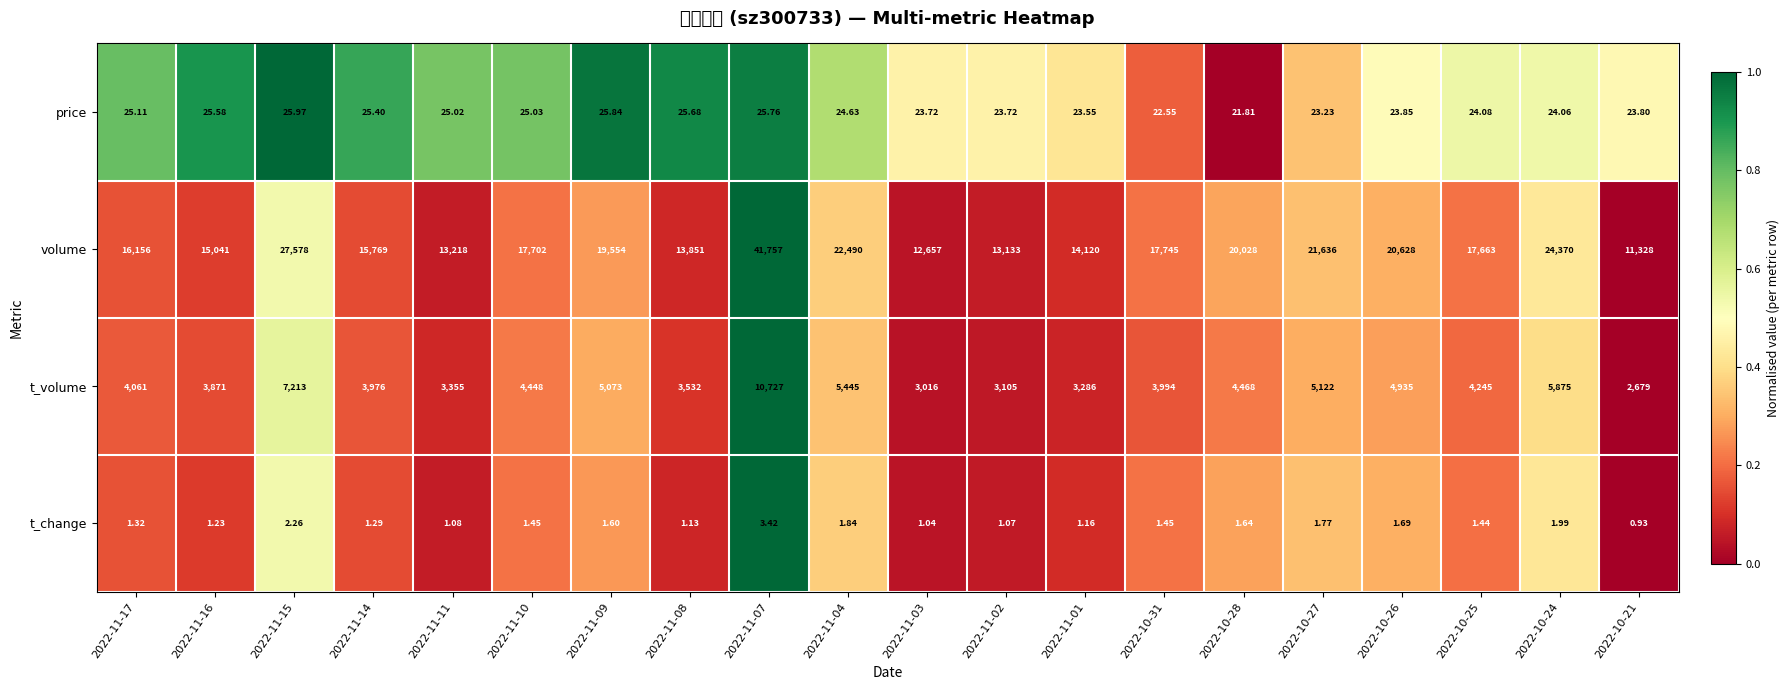

Reading left to right, list all the values displayed in this chart.

price: 2022-11-17=25.1	2022-11-16=25.6	2022-11-15=26.0	2022-11-14=25.4	2022-11-11=25.0	2022-11-10=25.0	2022-11-09=25.8	2022-11-08=25.7	2022-11-07=25.8	2022-11-04=24.6	2022-11-03=23.7	2022-11-02=23.7	2022-11-01=23.6	2022-10-31=22.6	2022-10-28=21.8	2022-10-27=23.2	2022-10-26=23.9	2022-10-25=24.1	2022-10-24=24.1	2022-10-21=23.8
volume: 2022-11-17=16156.0	2022-11-16=15041.0	2022-11-15=27578.0	2022-11-14=15769.0	2022-11-11=13218.0	2022-11-10=17702.0	2022-11-09=19554.0	2022-11-08=13851.0	2022-11-07=41757.0	2022-11-04=22490.0	2022-11-03=12657.0	2022-11-02=13133.0	2022-11-01=14120.0	2022-10-31=17745.0	2022-10-28=20028.0	2022-10-27=21636.0	2022-10-26=20628.0	2022-10-25=17663.0	2022-10-24=24370.0	2022-10-21=11328.0
t_volume: 2022-11-17=4061.0	2022-11-16=3871.0	2022-11-15=7213.0	2022-11-14=3976.0	2022-11-11=3355.0	2022-11-10=4448.0	2022-11-09=5073.0	2022-11-08=3532.0	2022-11-07=10727.0	2022-11-04=5445.0	2022-11-03=3016.0	2022-11-02=3105.0	2022-11-01=3286.0	2022-10-31=3994.0	2022-10-28=4468.0	2022-10-27=5122.0	2022-10-26=4935.0	2022-10-25=4245.0	2022-10-24=5875.0	2022-10-21=2679.0
t_change: 2022-11-17=1.3	2022-11-16=1.2	2022-11-15=2.3	2022-11-14=1.3	2022-11-11=1.1	2022-11-10=1.4	2022-11-09=1.6	2022-11-08=1.1	2022-11-07=3.4	2022-11-04=1.8	2022-11-03=1.0	2022-11-02=1.1	2022-11-01=1.2	2022-10-31=1.4	2022-10-28=1.6	2022-10-27=1.8	2022-10-26=1.7	2022-10-25=1.4	2022-10-24=2.0	2022-10-21=0.9